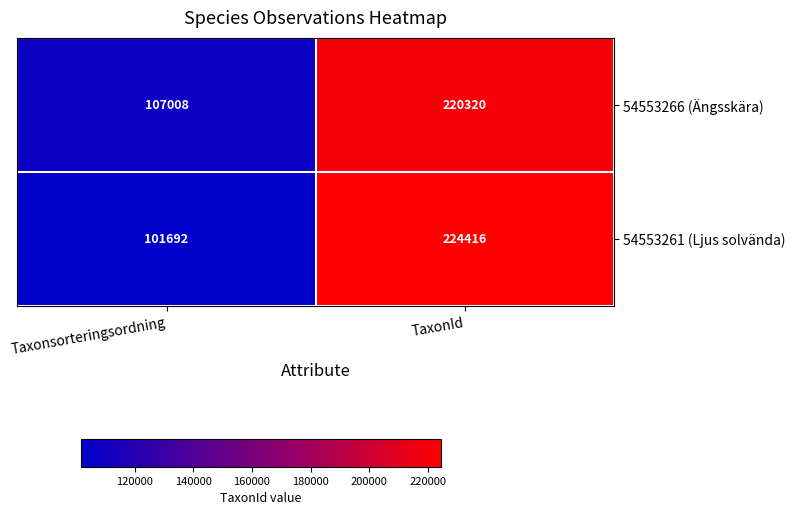

What is the minimum value shown in the chart?

101692